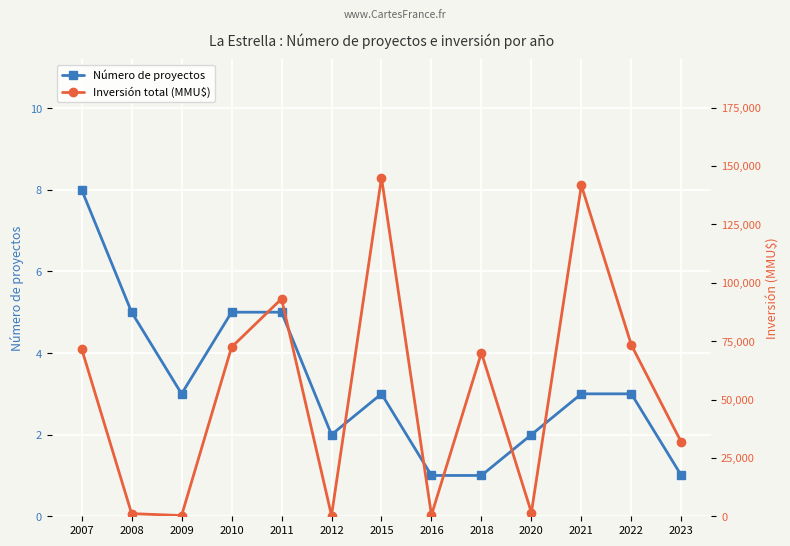

Which series changed the most between 2007 and 2018?

Inversión total (MMU$)